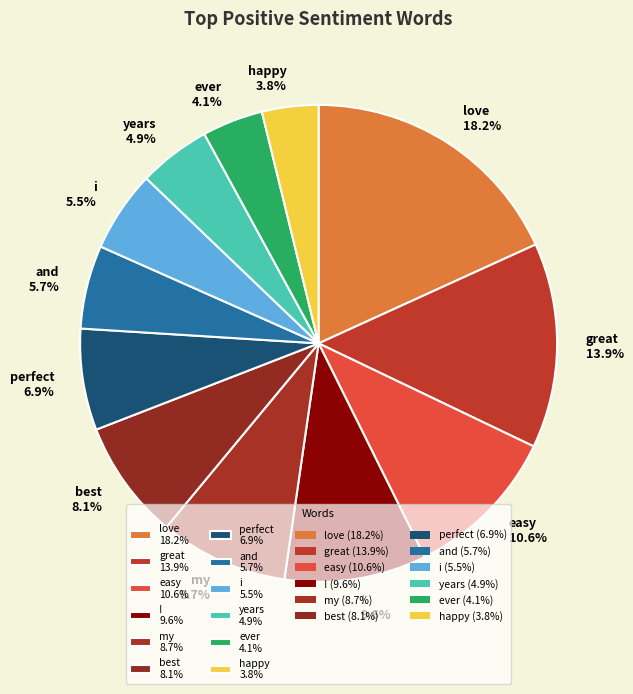

How many segments does this pie chart have?

12